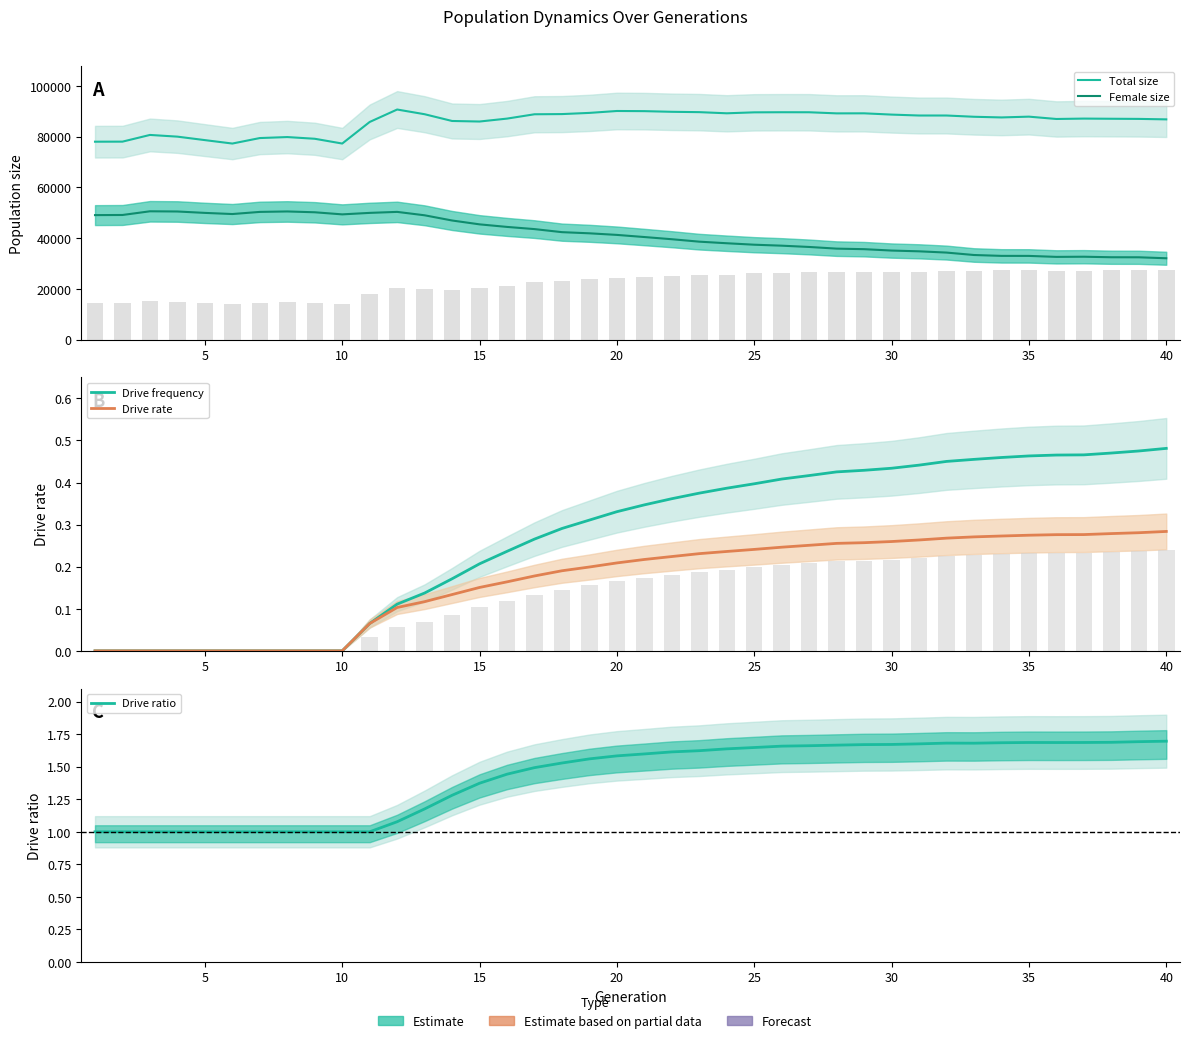

Which series has the largest total across all categories?

Total size